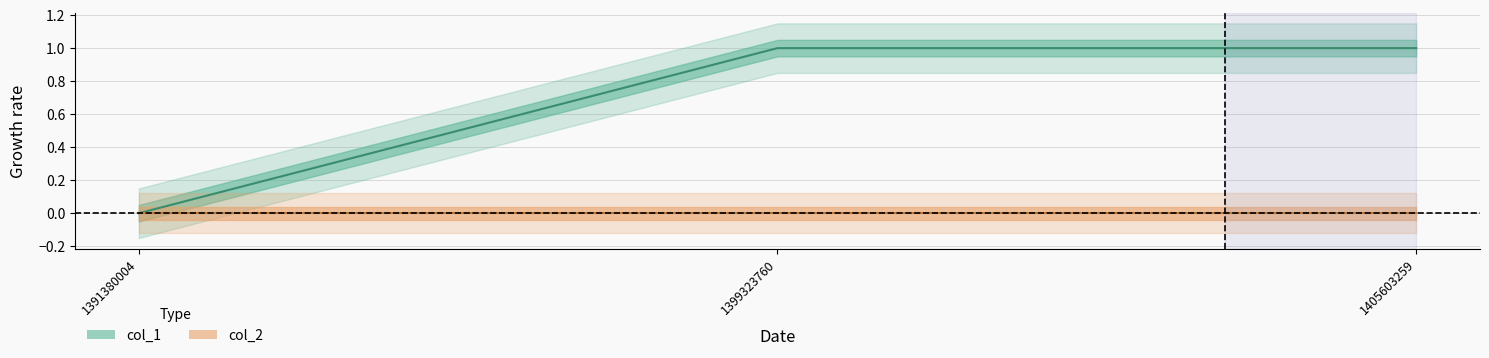

What is the greatest value displayed?

1